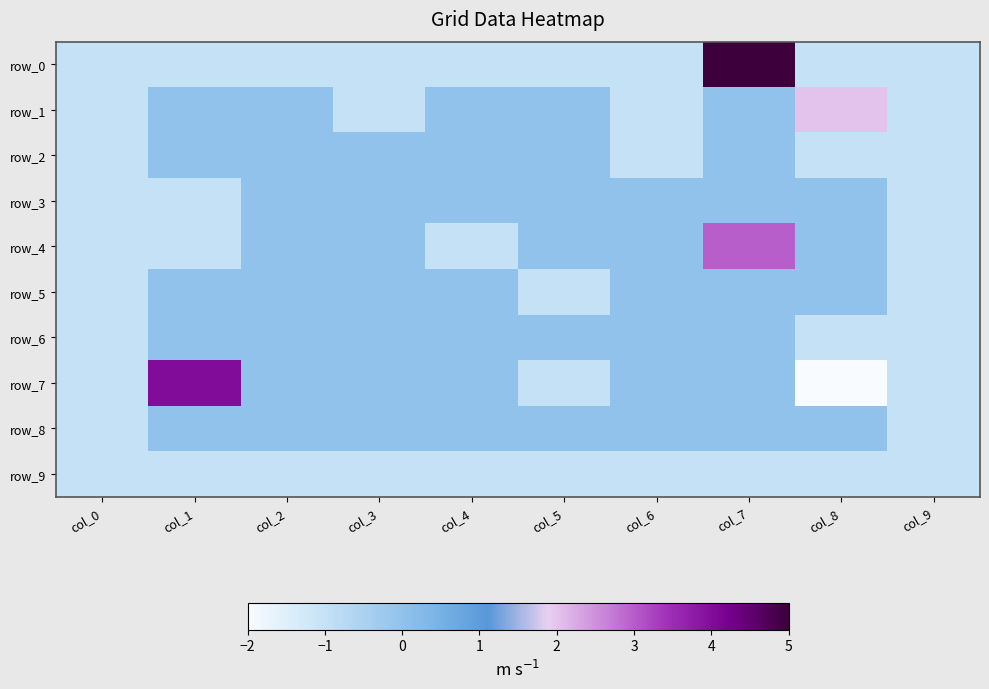

The row_3 series shows -1 at col_8. True or false?

False